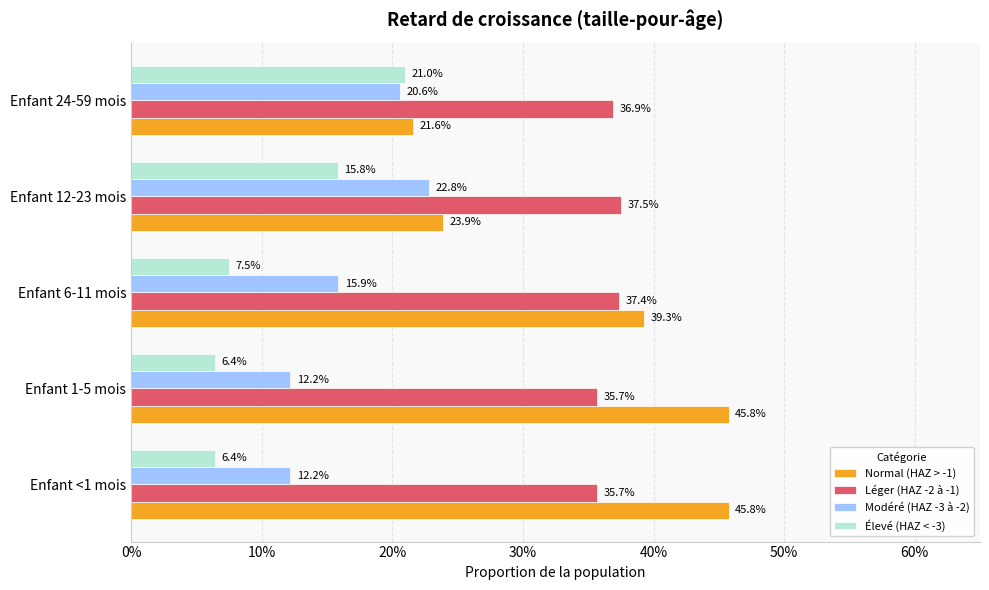

What are all the series names shown in the legend?

Normal (HAZ > -1), Léger (HAZ -2 à -1), Modéré (HAZ -3 à -2), Élevé (HAZ < -3)